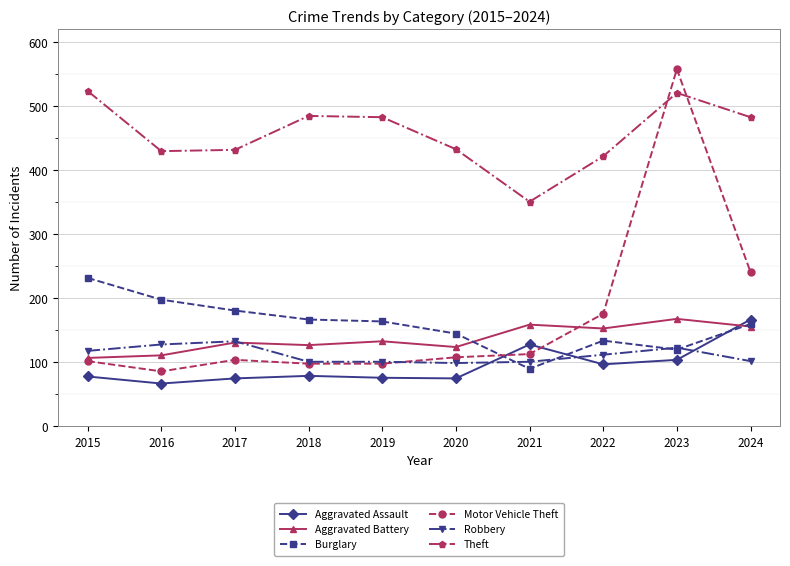

The value of Theft at 2024 is 638. True or false?

False